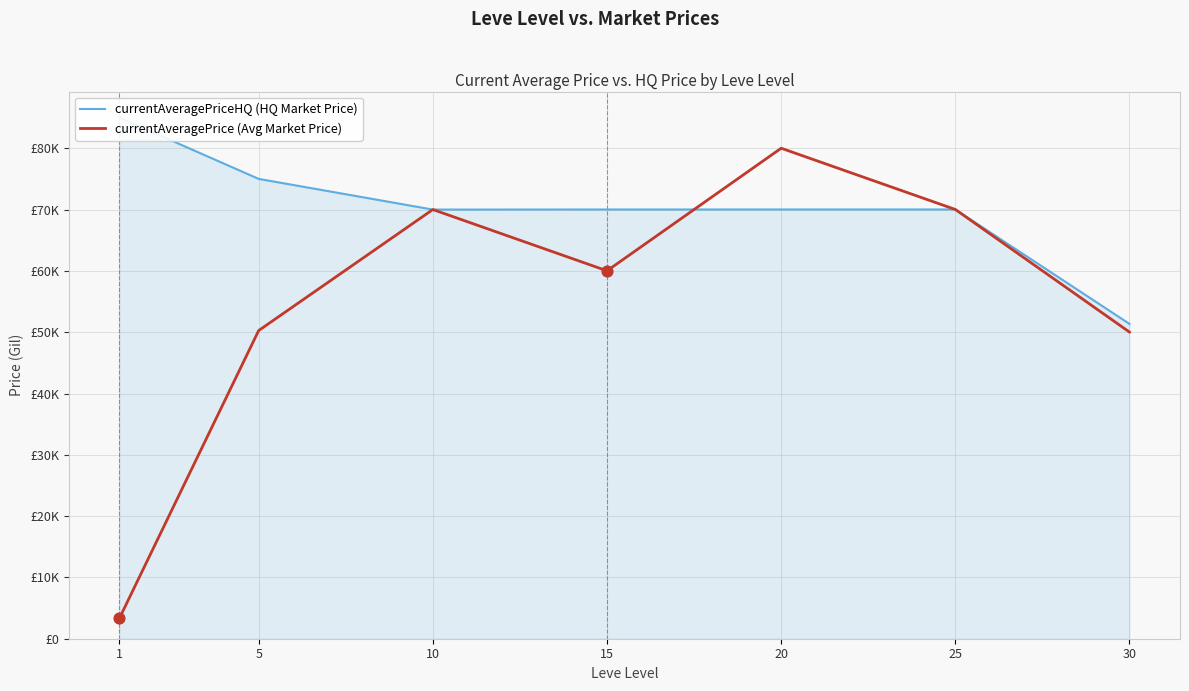

Which series reaches the maximum Y coordinate?

currentAveragePriceHQ (HQ Market Price)